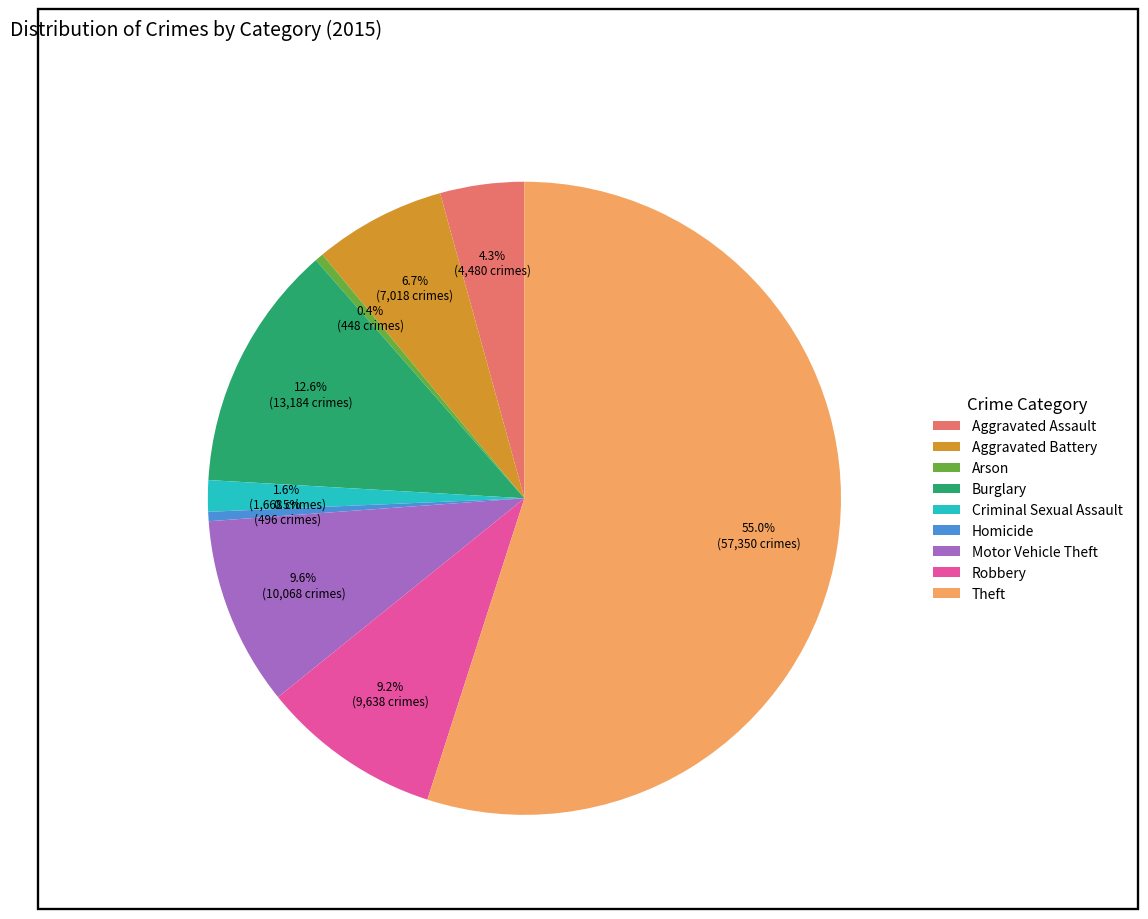

To the nearest percent, what is the combined percentage of Homicide and Robbery?

10%